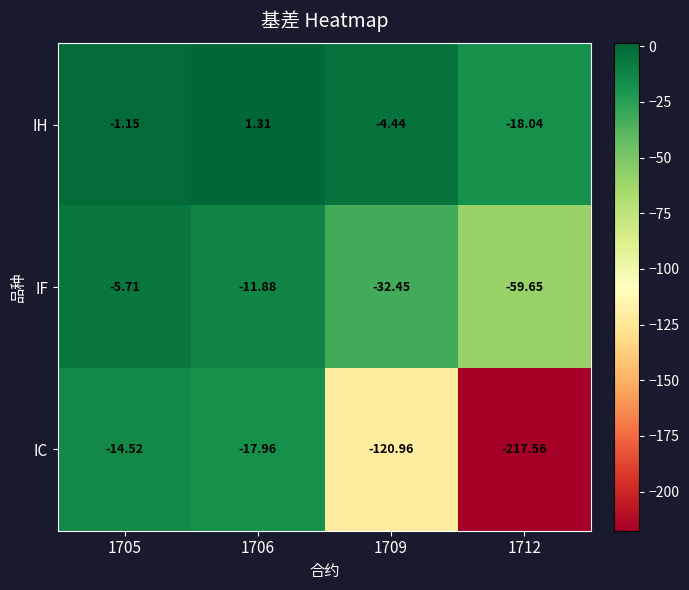

Which series changed the most between 1706 and 1709?

IC